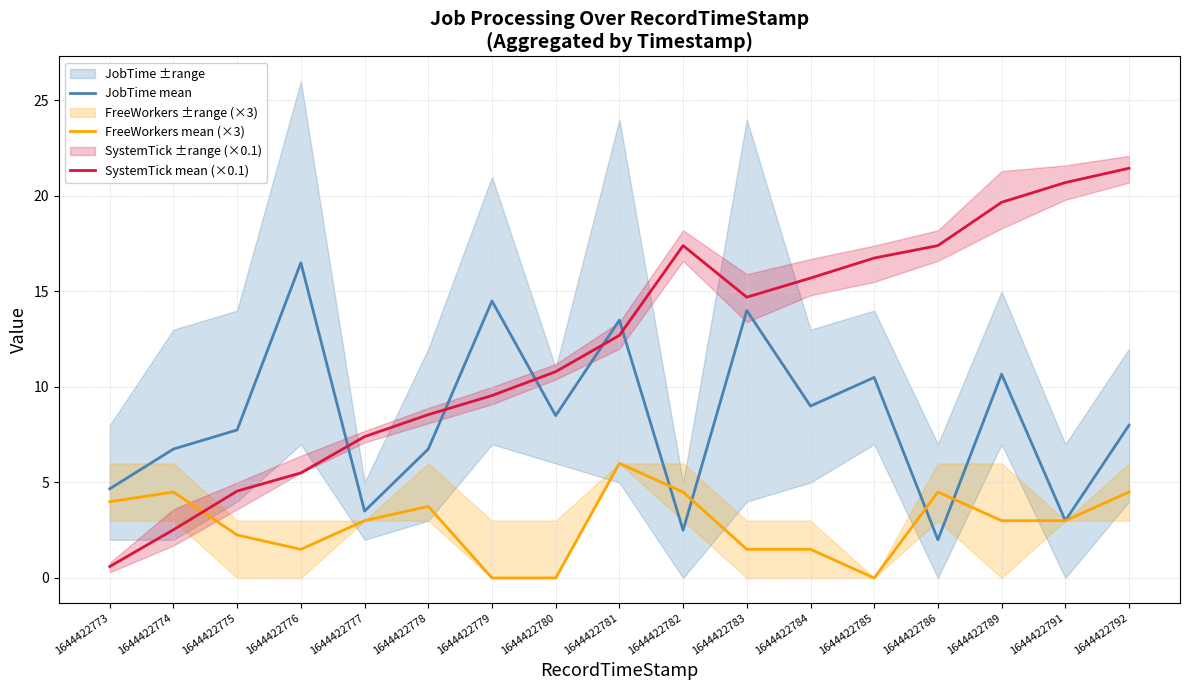

The JobTime mean series shows 4.4 at 1644422778. True or false?

False